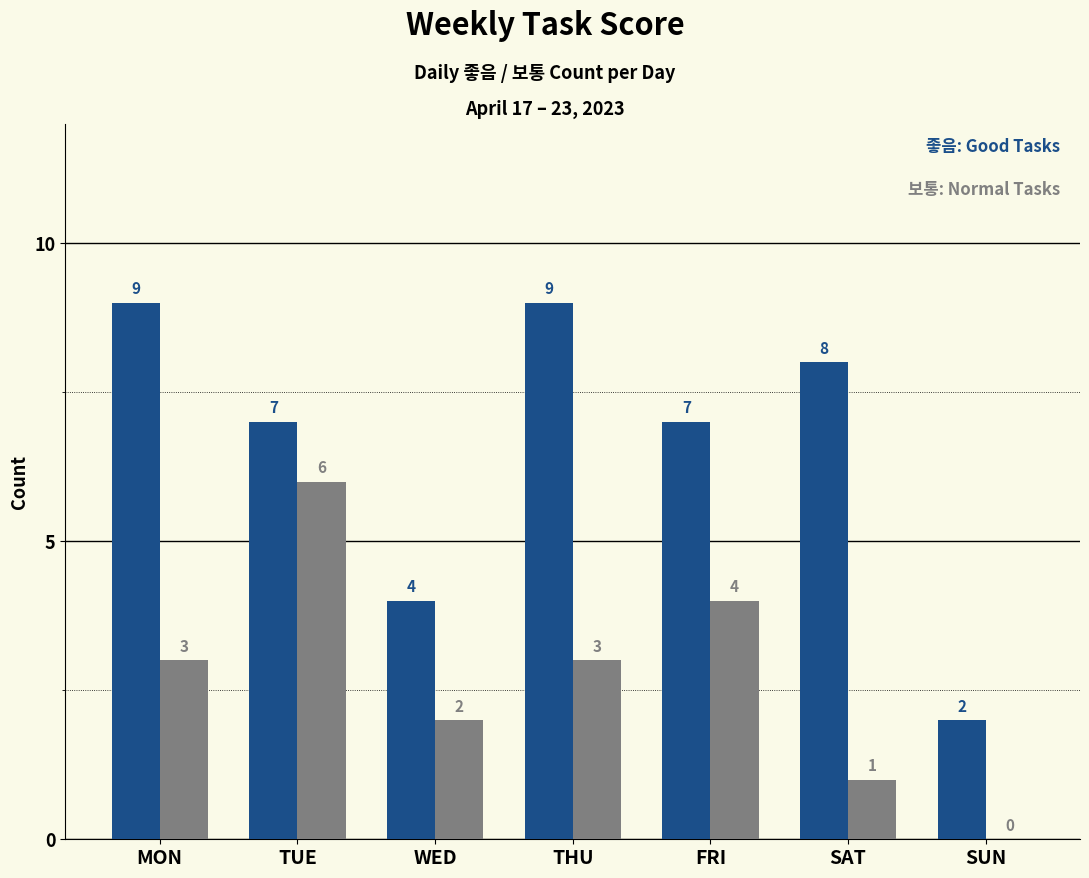

What is the maximum value shown in the chart?

9